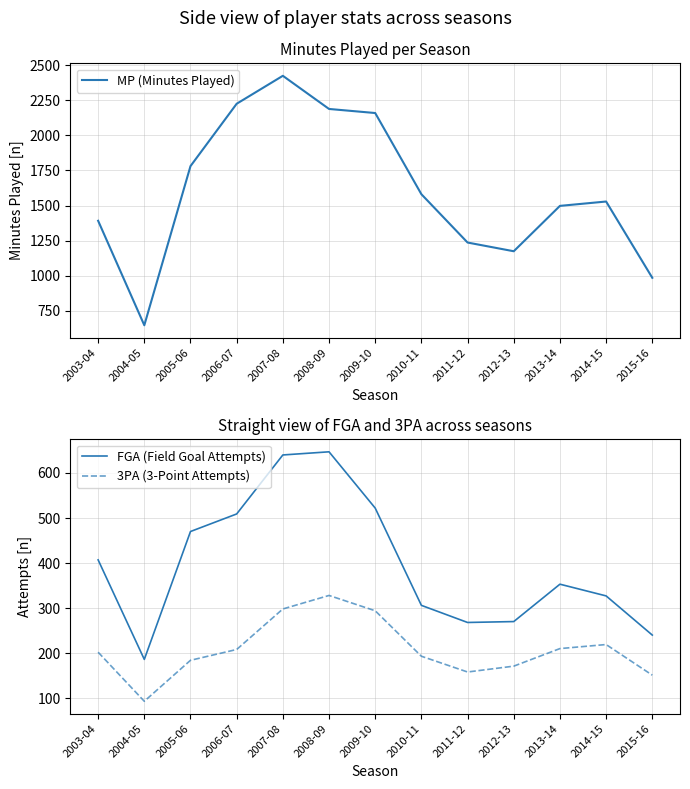

What is the approximate value of FGA (Field Goal Attempts) at 2010-11, to the nearest 50?

300